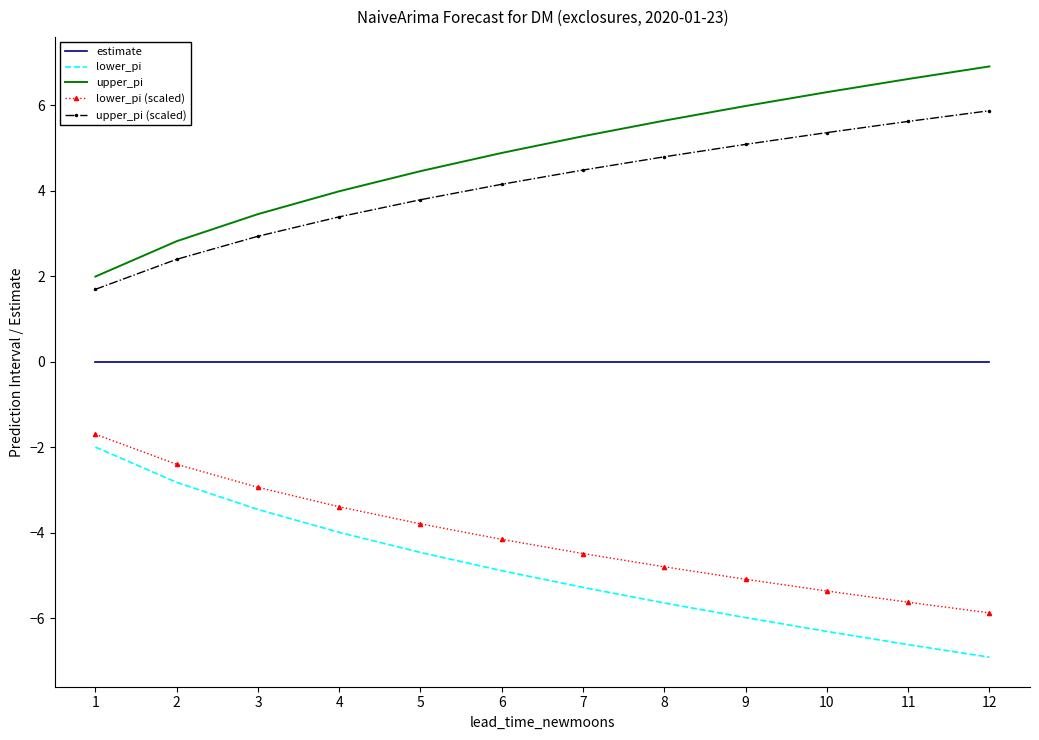

What is the minimum value for upper_pi?

2.0